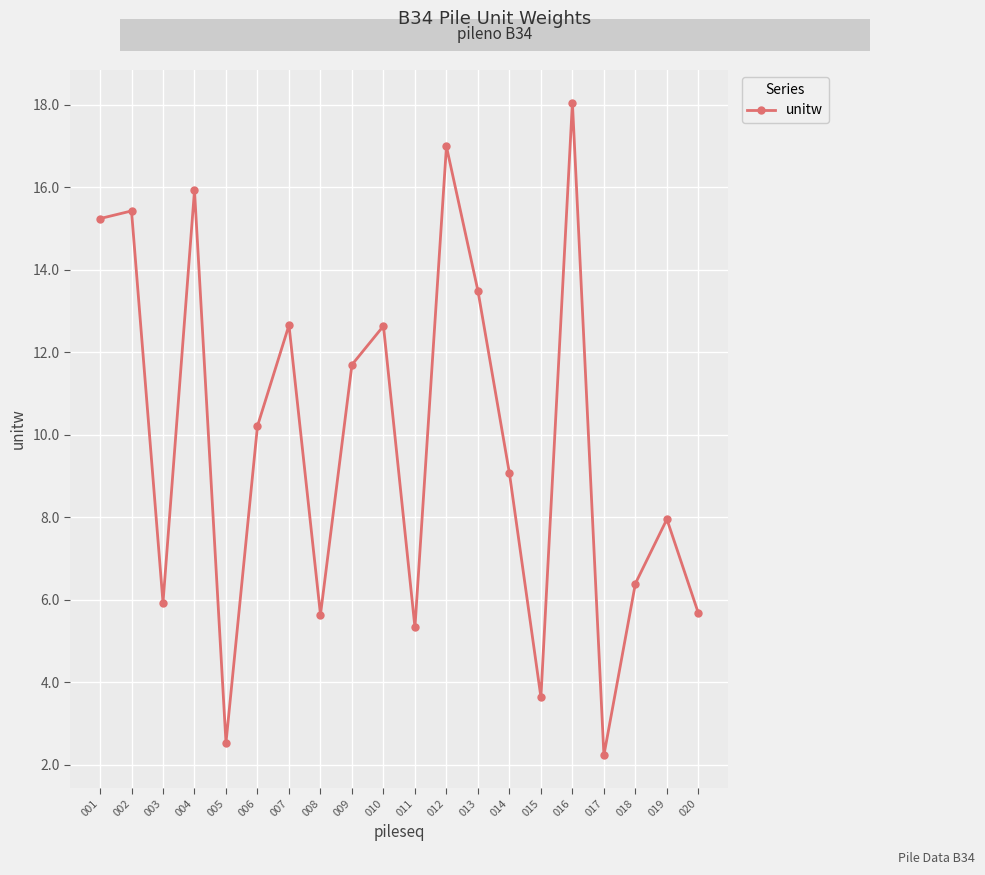

At which label is the value closest to 10?

006